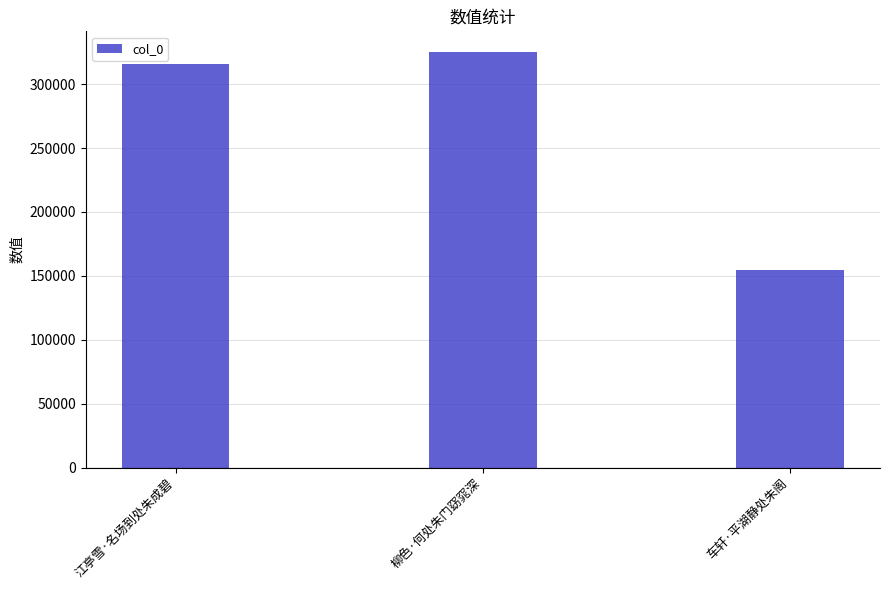

Which label corresponds to the largest value in the chart?

柳色·何处朱门窈窕深